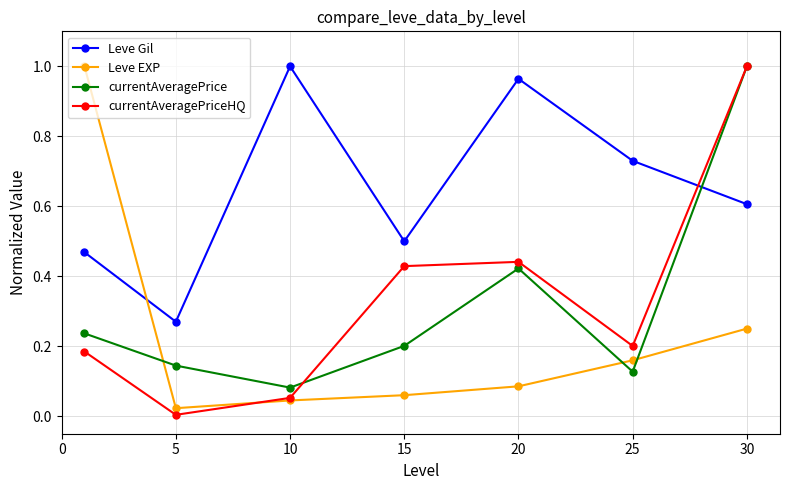

How many times do Leve Gil and currentAveragePrice cross each other?

1